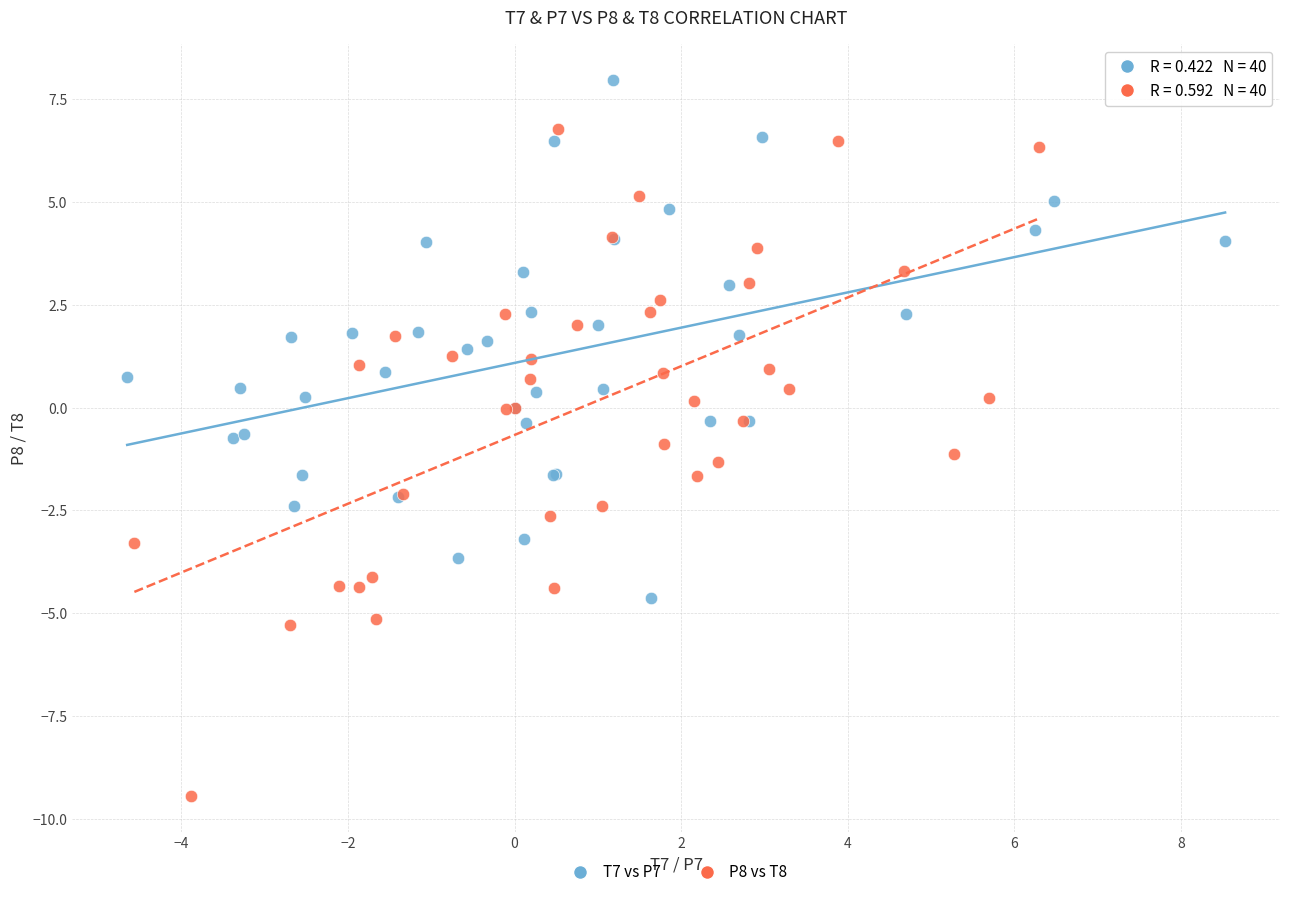

Which series has the largest Y range (max minus min)?

P8 vs T8